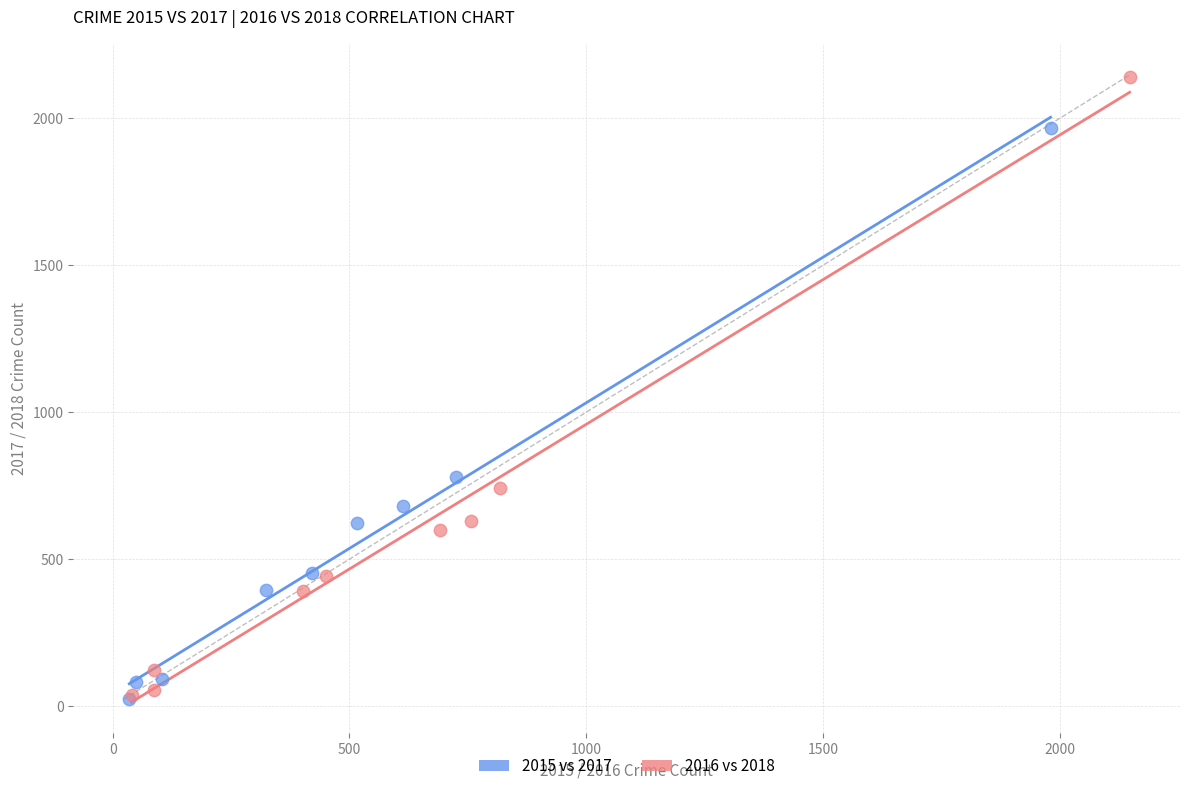

Which series reaches the maximum Y coordinate?

2016 vs 2018